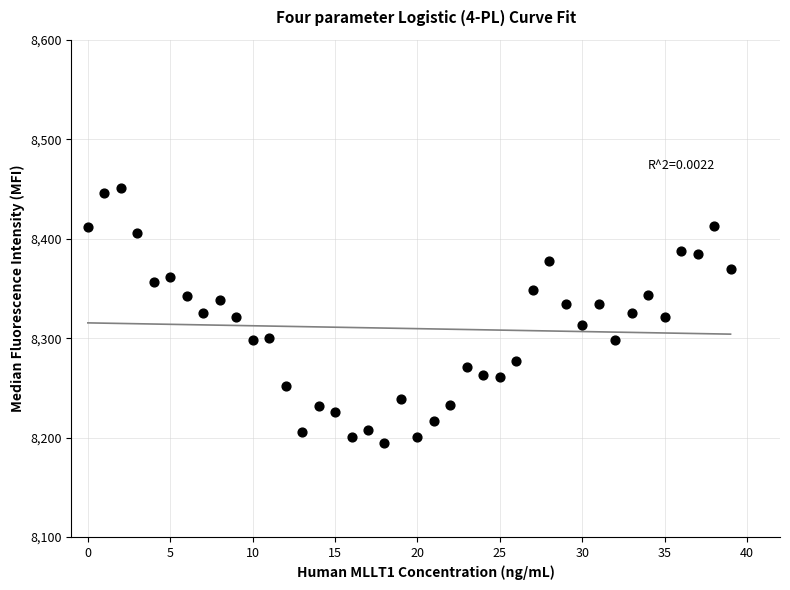

What is the range of Y values (max minus min)?

256